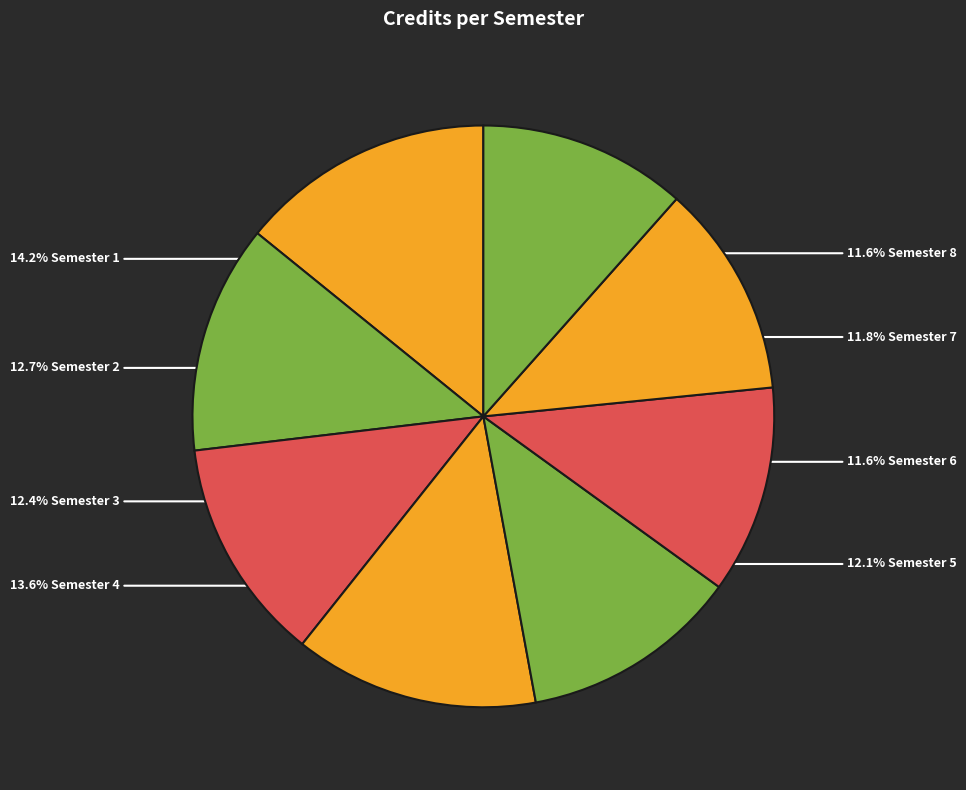

What is the largest slice in the pie chart?

Semester 1